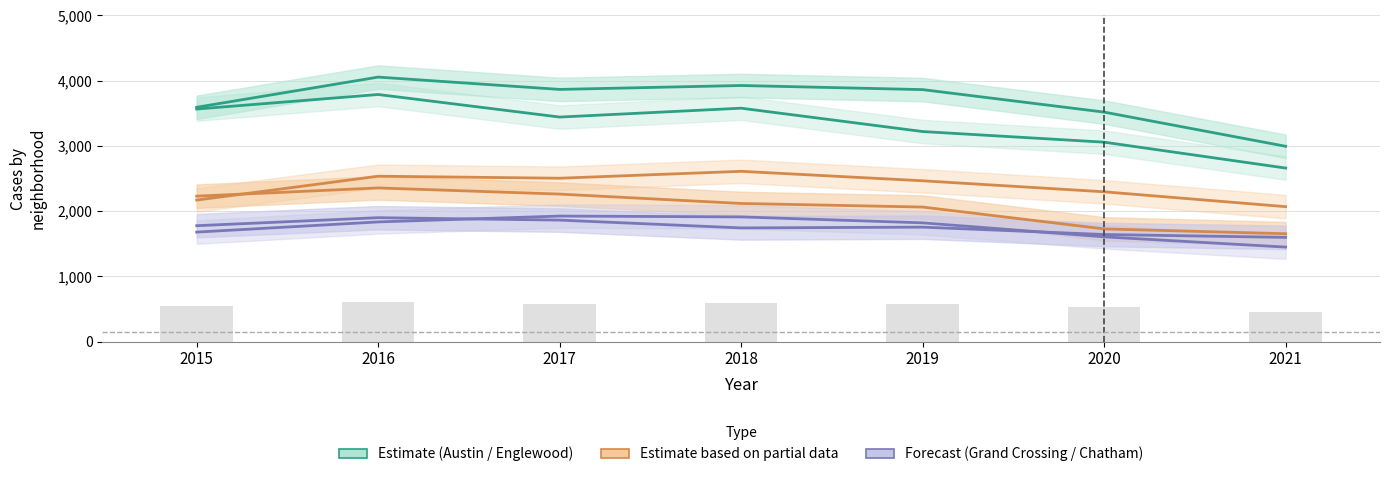

The Grand Crossing series shows 1776.0 at 2015. True or false?

True